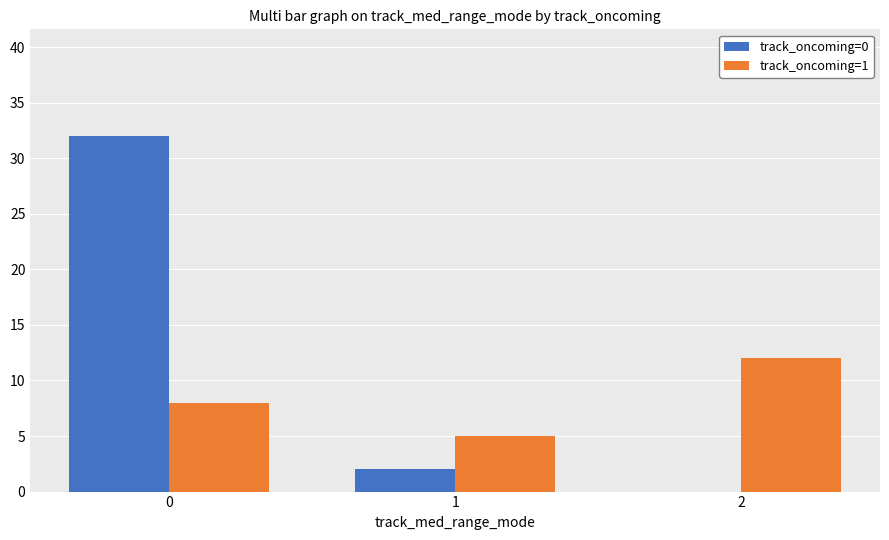

What is the sum of all track_oncoming=0 values?

34